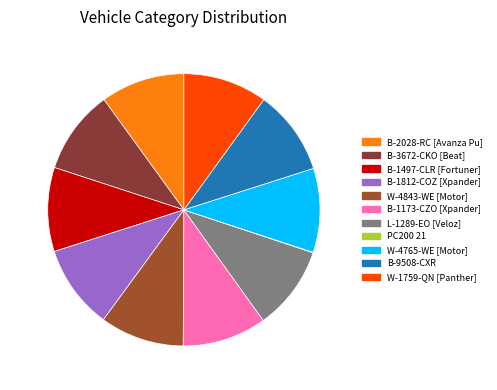

To the nearest percent, what is the difference between the largest and smallest slice percentages?

10%